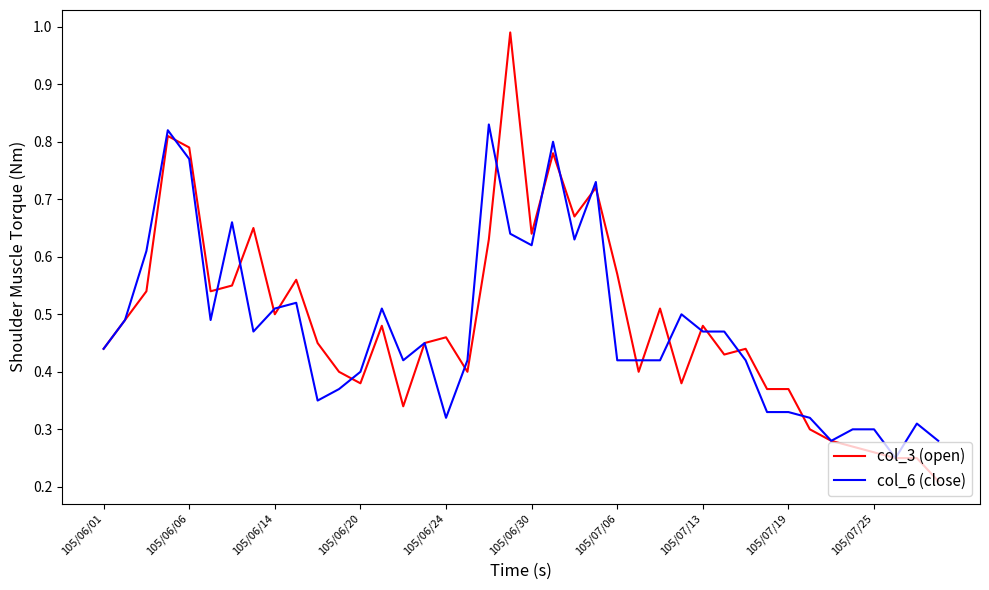

Rank the series by their maximum value, from highest to lowest.

col_3 (open), col_6 (close)